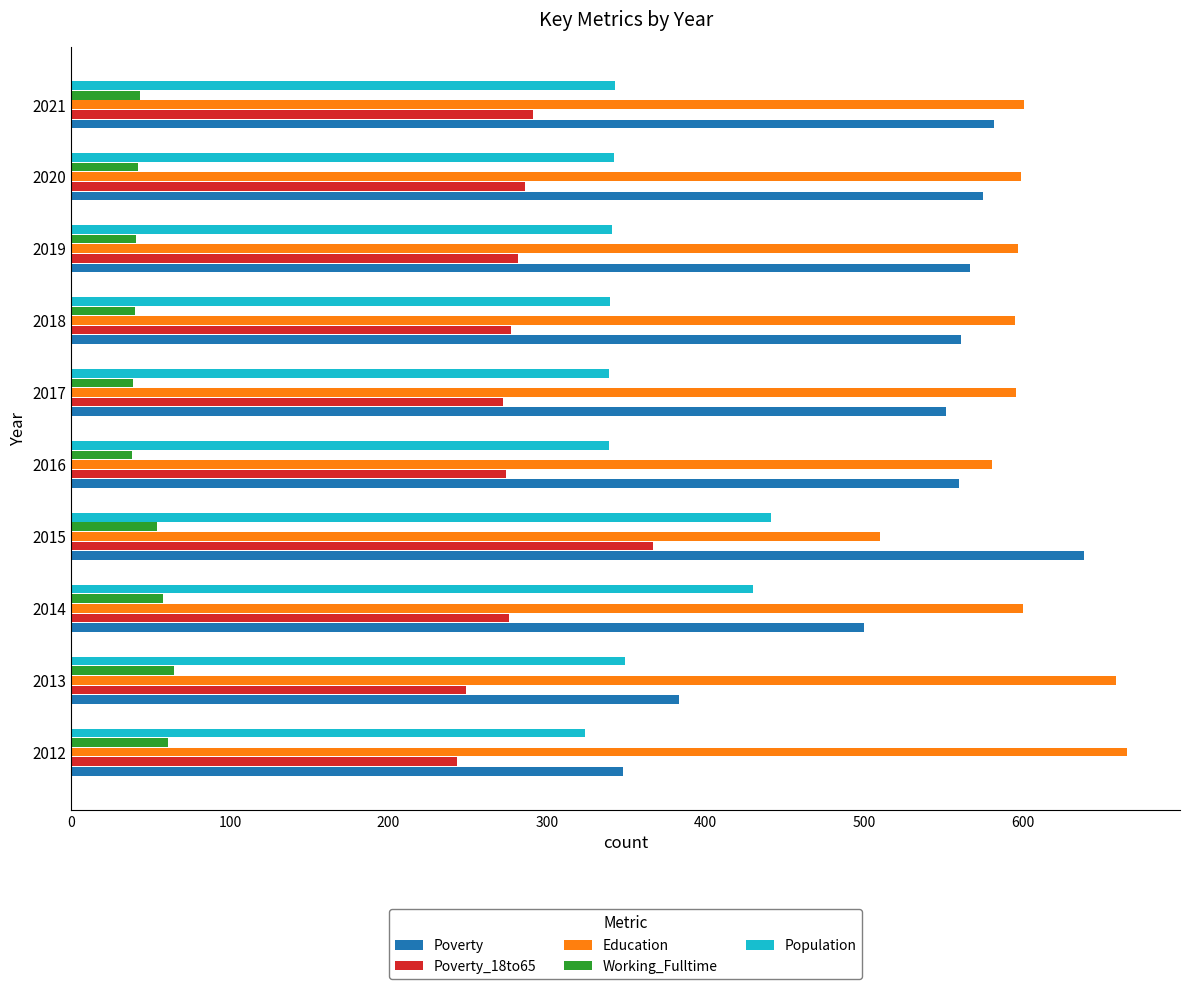

Read the Education value at 2013.

659